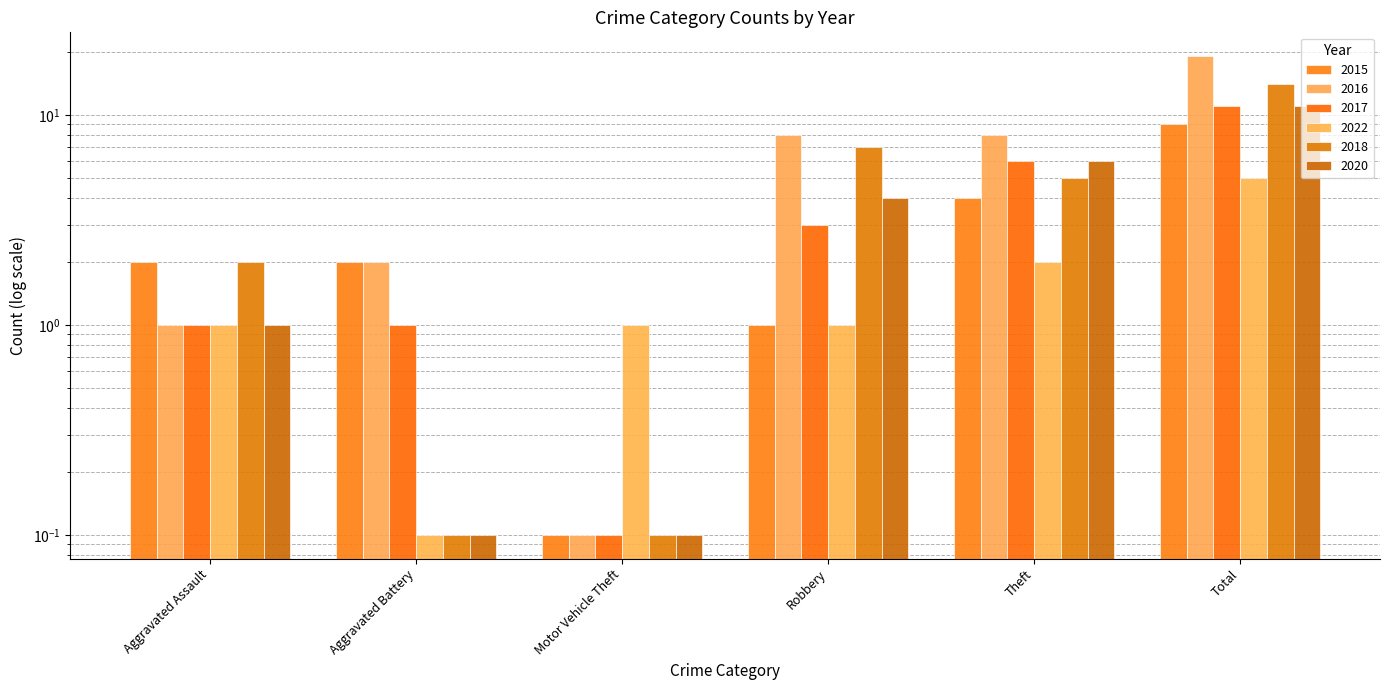

Reading left to right, list all the values displayed in this chart.

2015: 2.0	2.0	0.1	1.0	4.0	9.0
2016: 1.0	2.0	0.1	8.0	8.0	19.0
2017: 1.0	1.0	0.1	3.0	6.0	11.0
2022: 1.0	0.1	1.0	1.0	2.0	5.0
2018: 2.0	0.1	0.1	7.0	5.0	14.0
2020: 1.0	0.1	0.1	4.0	6.0	11.0